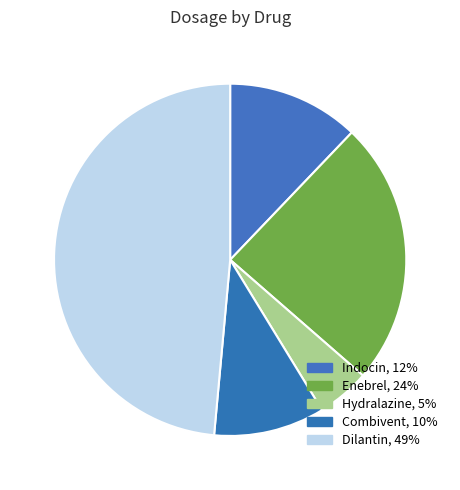

Count the number of slices in the pie.

5